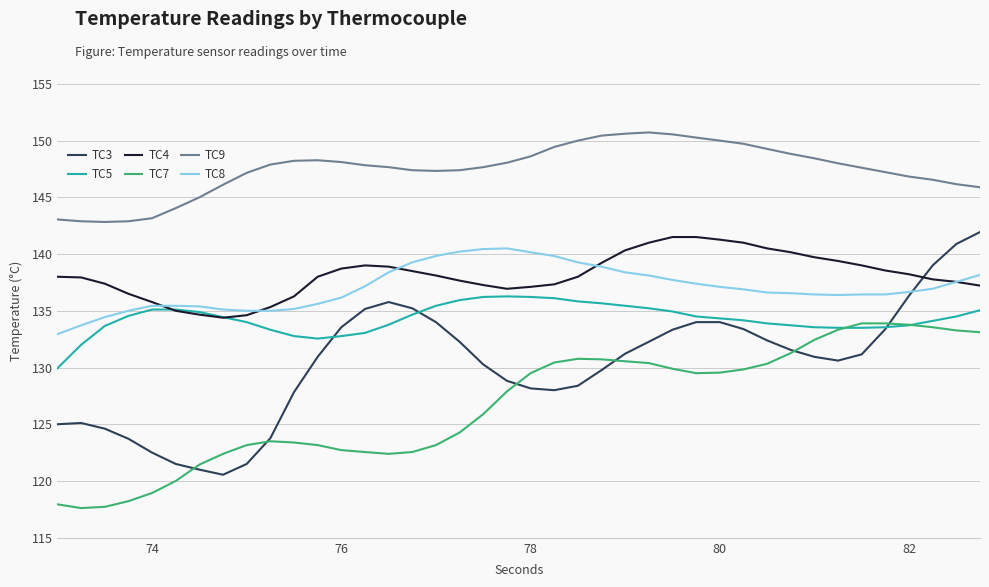

What are all the series names shown in the legend?

TC3, TC5, TC4, TC7, TC9, TC8